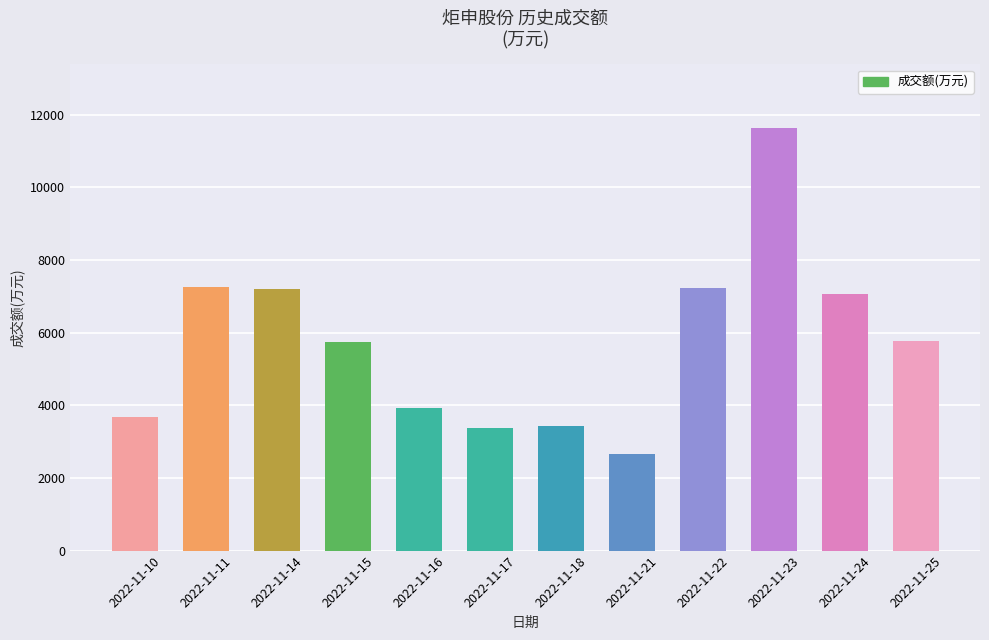

Are the bars grouped side by side (vs. stacked)?

No